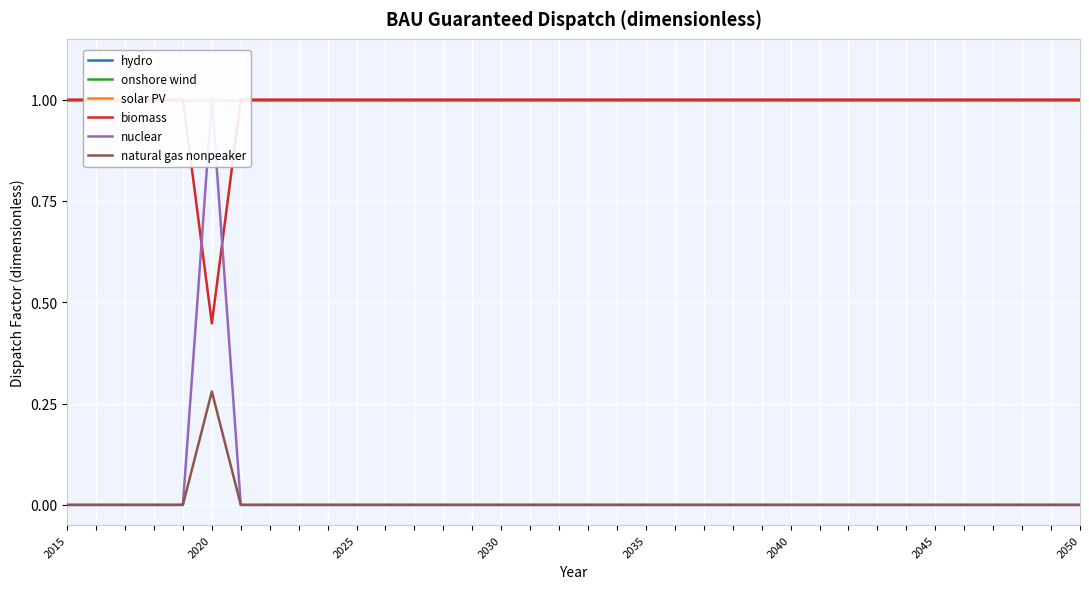

Is the value of natural gas nonpeaker at 31 greater than the value of solar PV at 26?

No